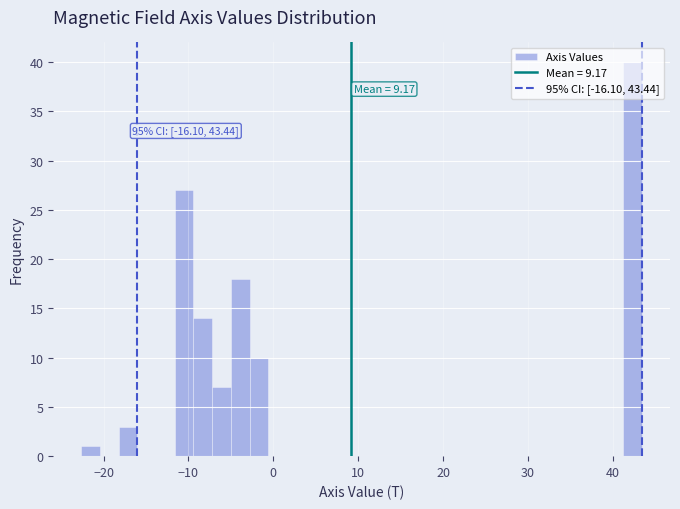

Around what value on the x-axis is the tallest bar? Give the approximate position of its centre, as read against the axis.

42